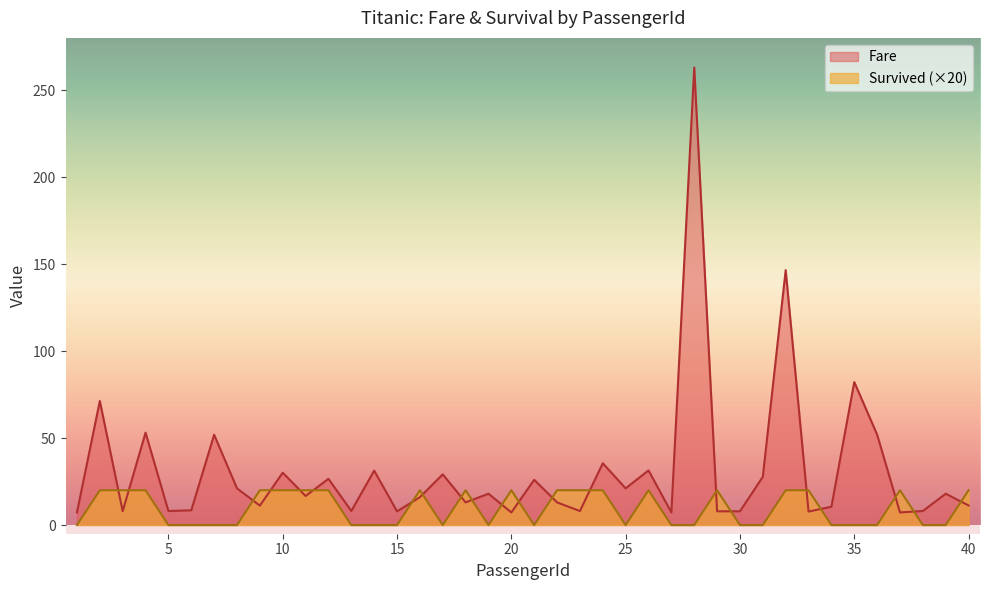

How many lines are shown in the chart?

2